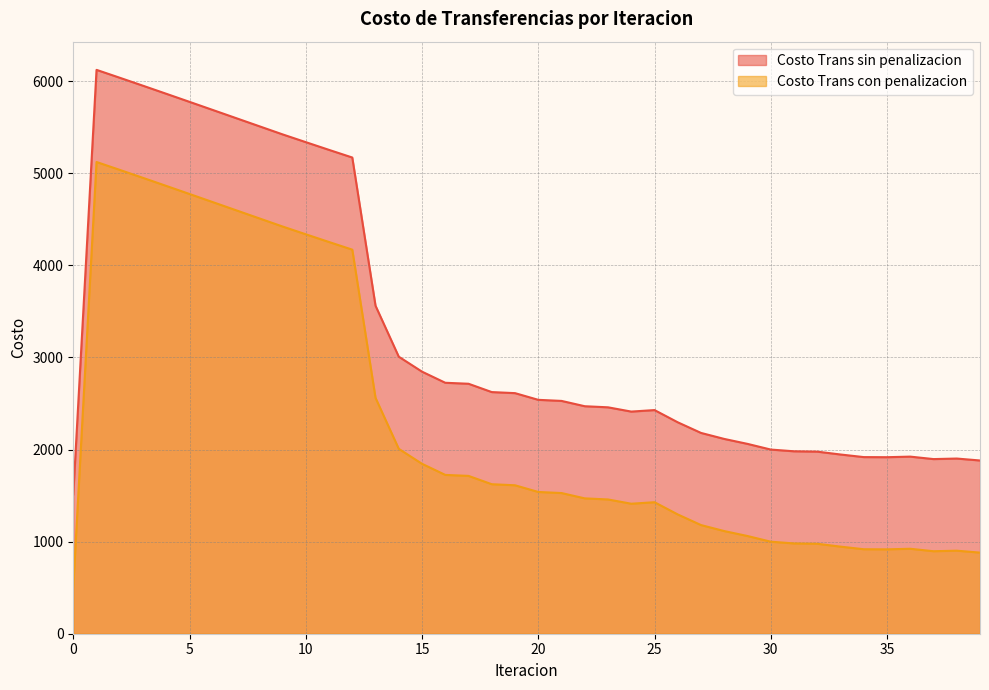

Reading left to right, extract all data points from this chart.

Costo Trans sin penalizacion: 0=1512.9	1=6123.7	2=6037.9	3=5951.3	4=5863.9	5=5776.1	6=5688.1	7=5599.8	8=5511.4	9=5423.2	10=5338.6	11=5254.7	12=5171.7	13=3562.2	14=3008.6	15=2846.1	16=2725.4	17=2714.7	18=2624.3	19=2612.9	20=2540.1	21=2528.4	22=2470.7	23=2458.8	24=2412.4	25=2428.9	26=2296.0	27=2180.7	28=2115.5	29=2061.7	30=2000.1	31=1981.3	32=1977.5	33=1946.5	34=1918.2	35=1917.1	36=1923.4	37=1896.6	38=1902.5	39=1881.4
Costo Trans con penalizacion: 0=512.3	1=5123.0	2=5037.3	3=4950.6	4=4863.3	5=4775.5	6=4687.4	7=4599.1	8=4510.8	9=4422.5	10=4338.0	11=4254.0	12=4171.1	13=2561.5	14=2008.0	15=1845.4	16=1724.8	17=1714.1	18=1623.7	19=1612.2	20=1539.5	21=1527.8	22=1470.0	23=1458.2	24=1411.8	25=1428.3	26=1295.4	27=1180.1	28=1114.8	29=1061.1	30=999.4	31=980.7	32=976.9	33=945.8	34=917.6	35=916.4	36=922.7	37=896.0	38=901.8	39=880.8